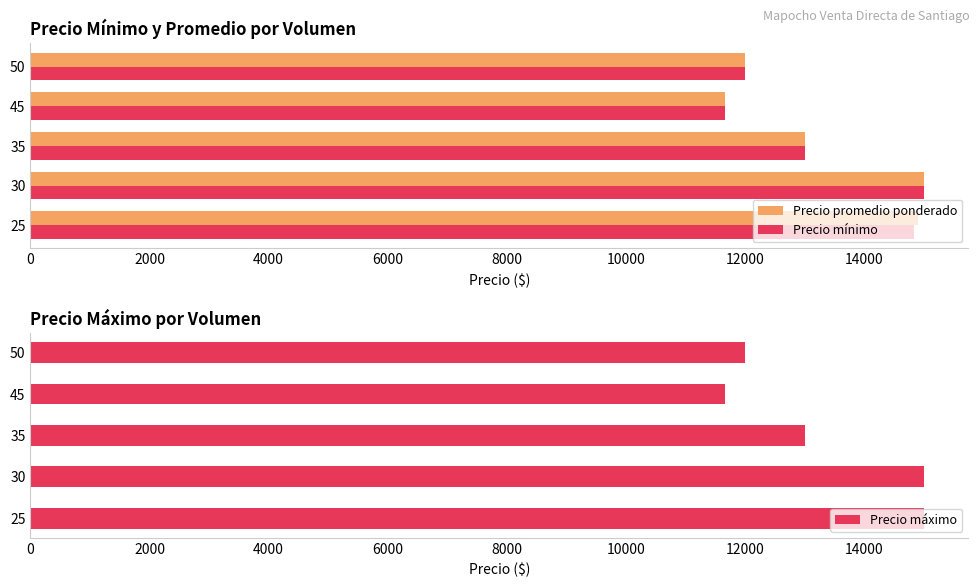

List the series in order of their overall mean, lowest first.

Precio mínimo, Precio promedio ponderado, Precio máximo